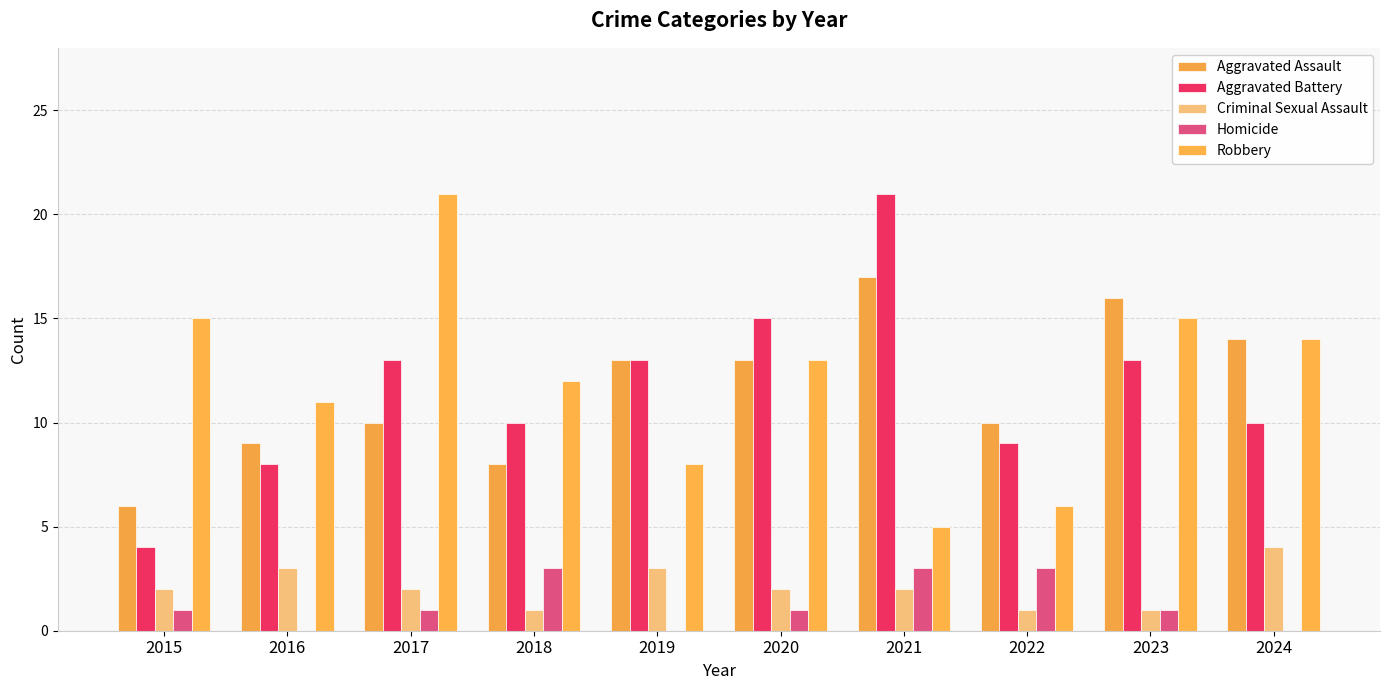

Which category has the lowest value across all series?

2016